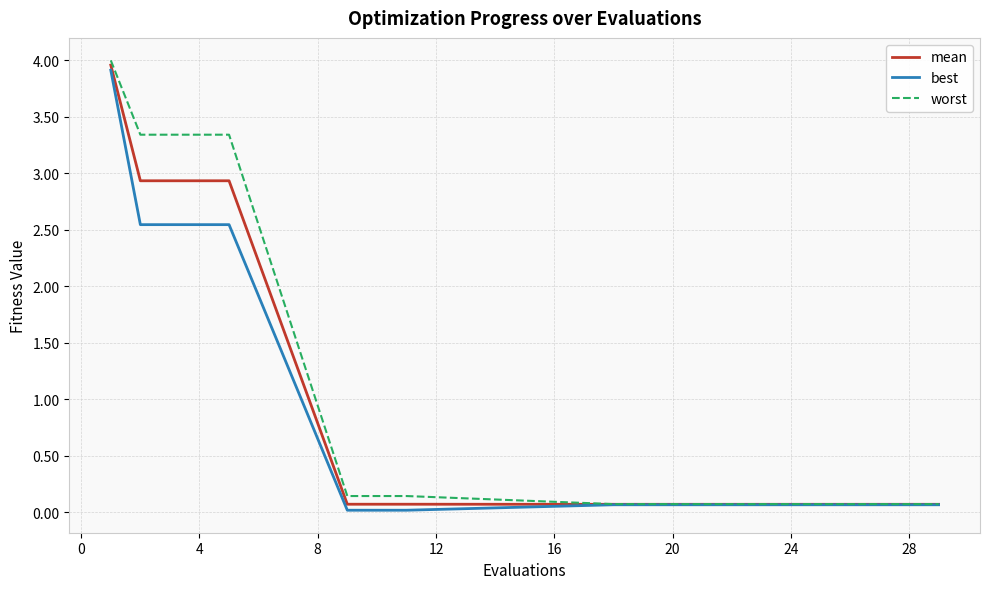

List the series in order of their overall mean, lowest first.

best, mean, worst